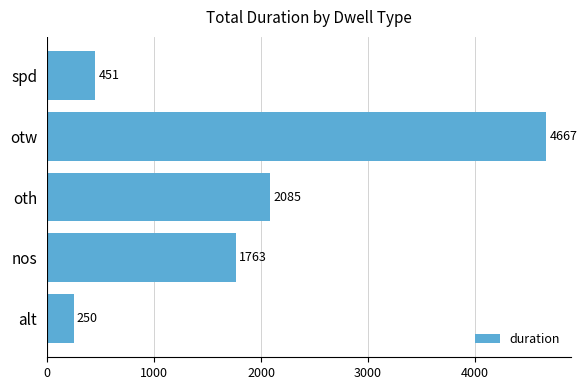

What is the approximate value at otw, to the nearest 10?

4670